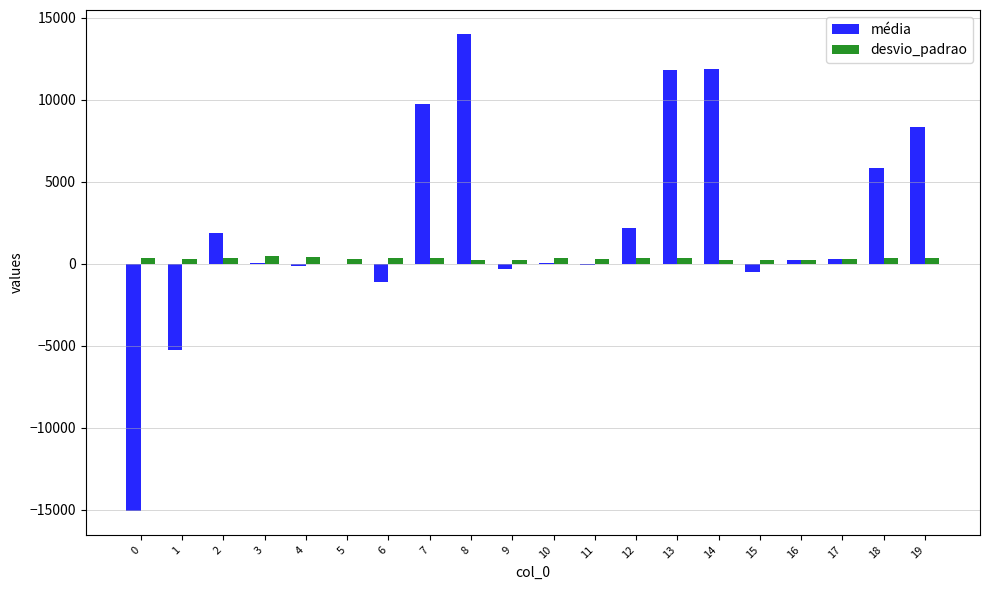

What is the sum of all média values?

43678.4